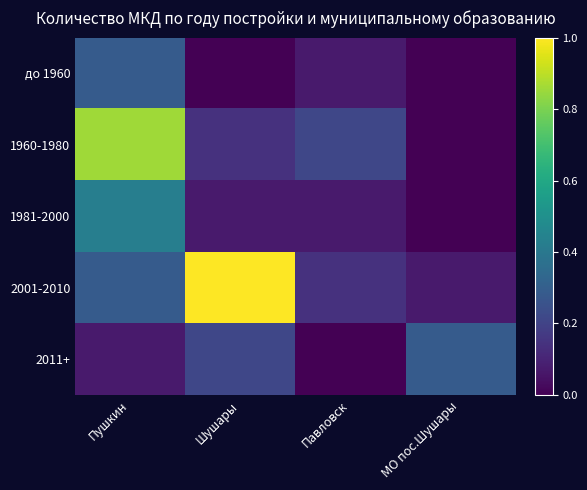

What is the difference between the highest and lowest values at МО пос.Шушары?

0.3